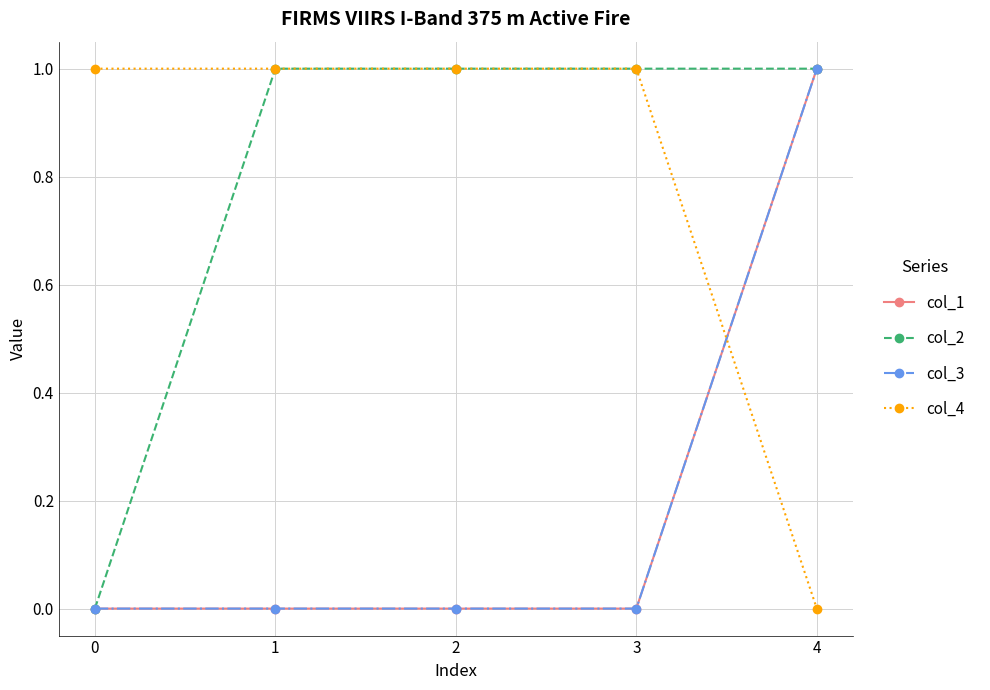

Rank the series by their maximum value, from highest to lowest.

col_1, col_2, col_3, col_4